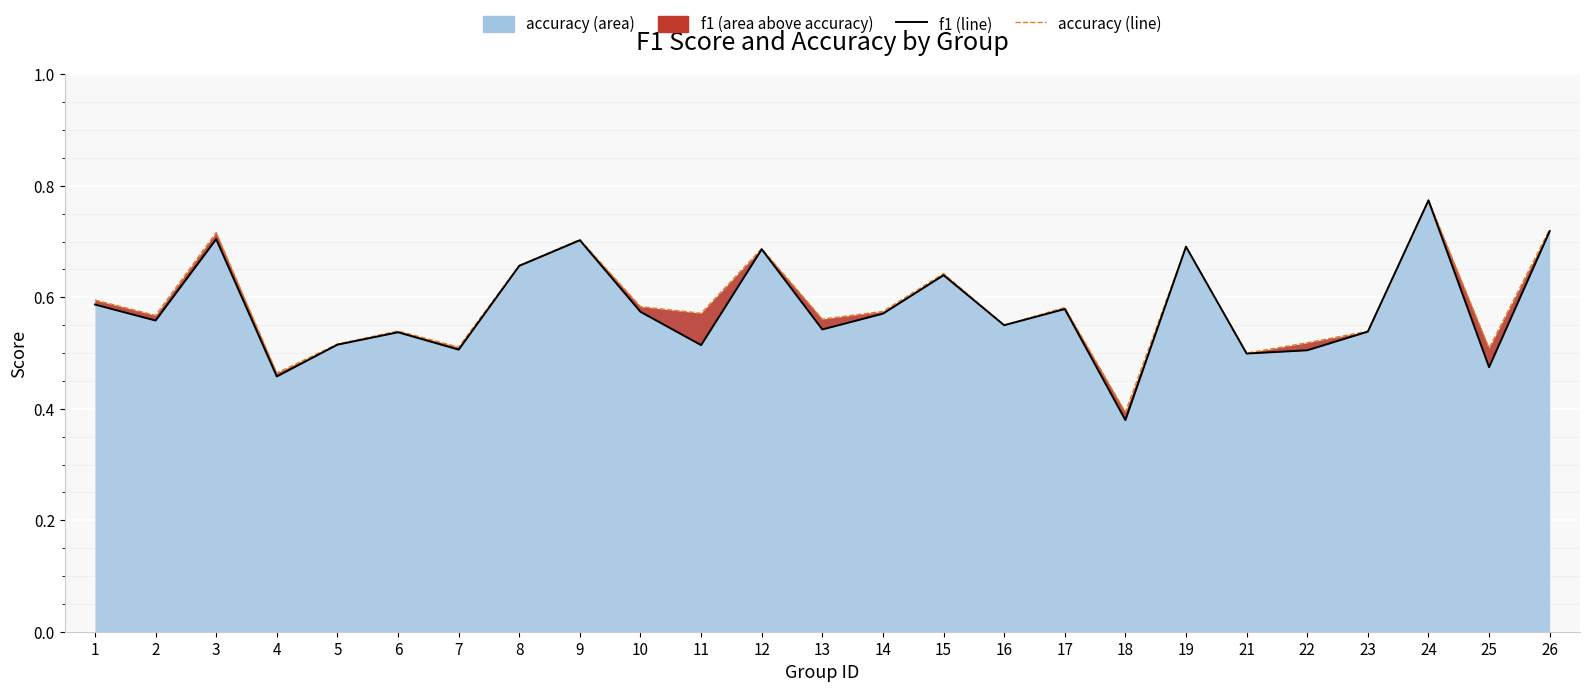

True or false: accuracy (line) has more than 2 points higher than both neighbors.

True